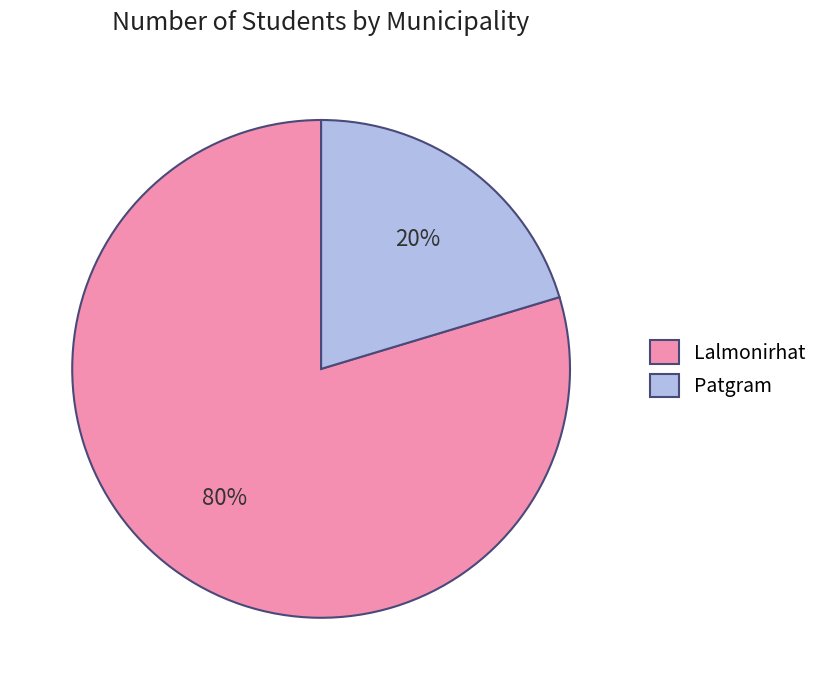

Which has a higher value, Patgram or Lalmonirhat?

Lalmonirhat